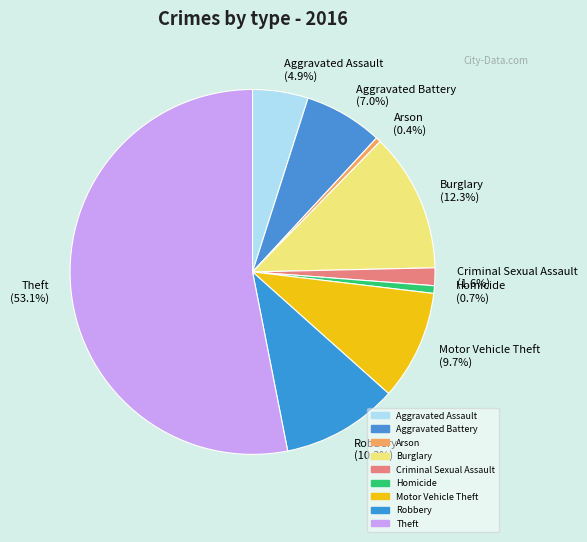

Is the sum of Arson and Aggravated Battery greater than half?

No